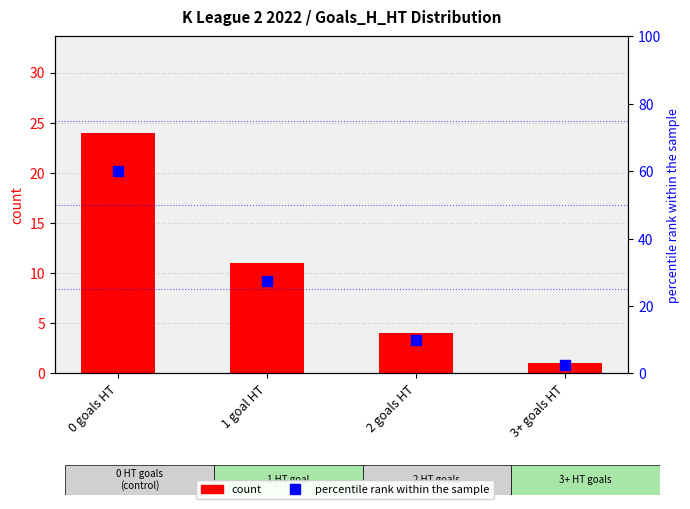

Which series has the largest total across all categories?

percentile rank within the sample